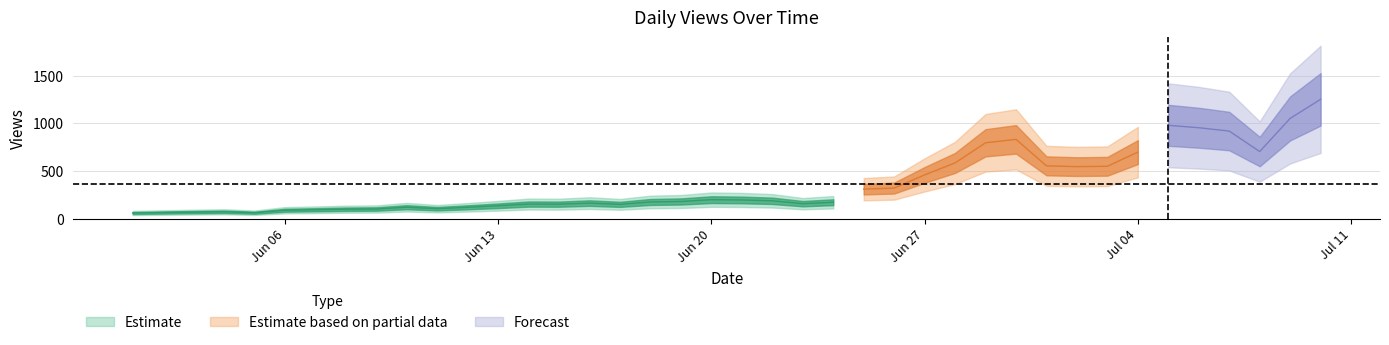

True or false: the data shows 80.8 at 2022-06-10.

False